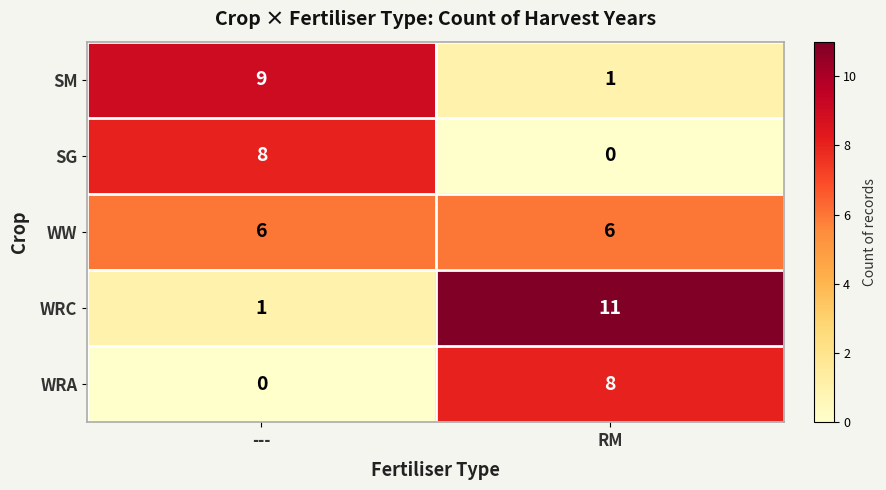

At which category is the sum across all series the highest?

RM